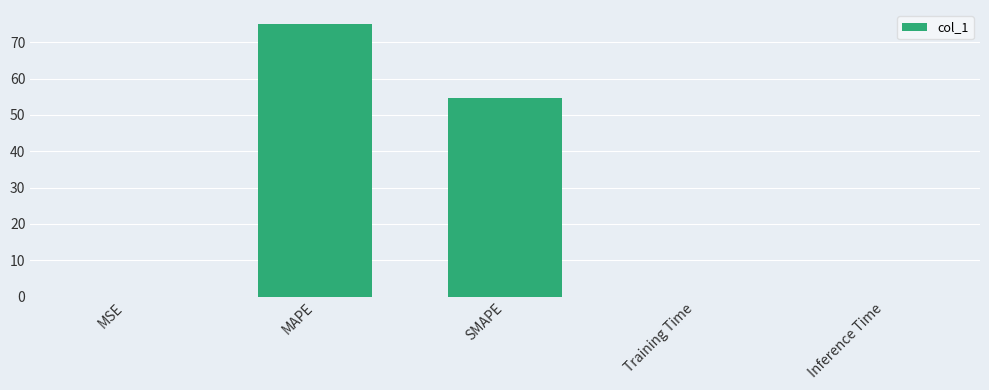

Which category has the highest value across all series?

MAPE